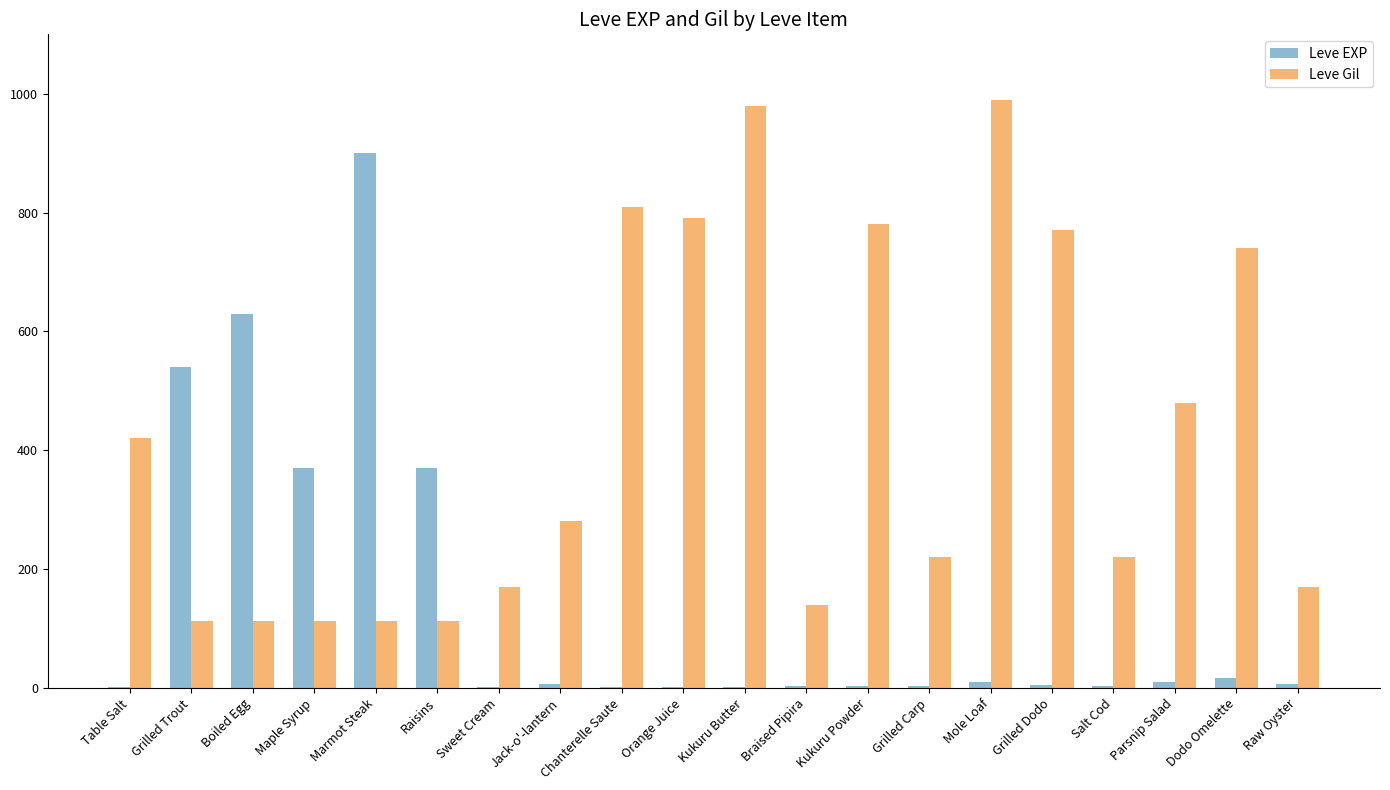

Which series has the widest spread of values?

Leve EXP